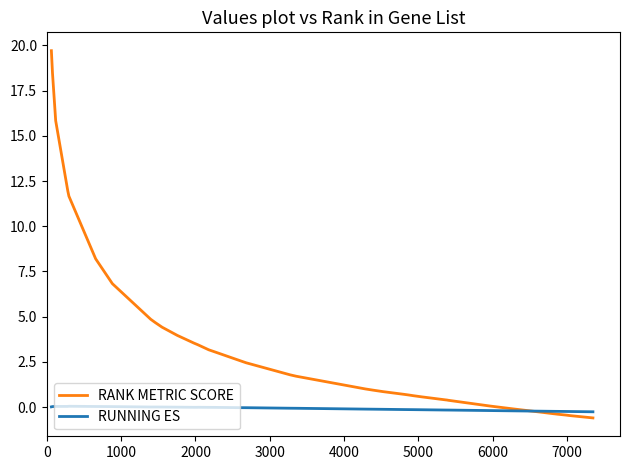

Which series has the largest total across all categories?

RANK METRIC SCORE